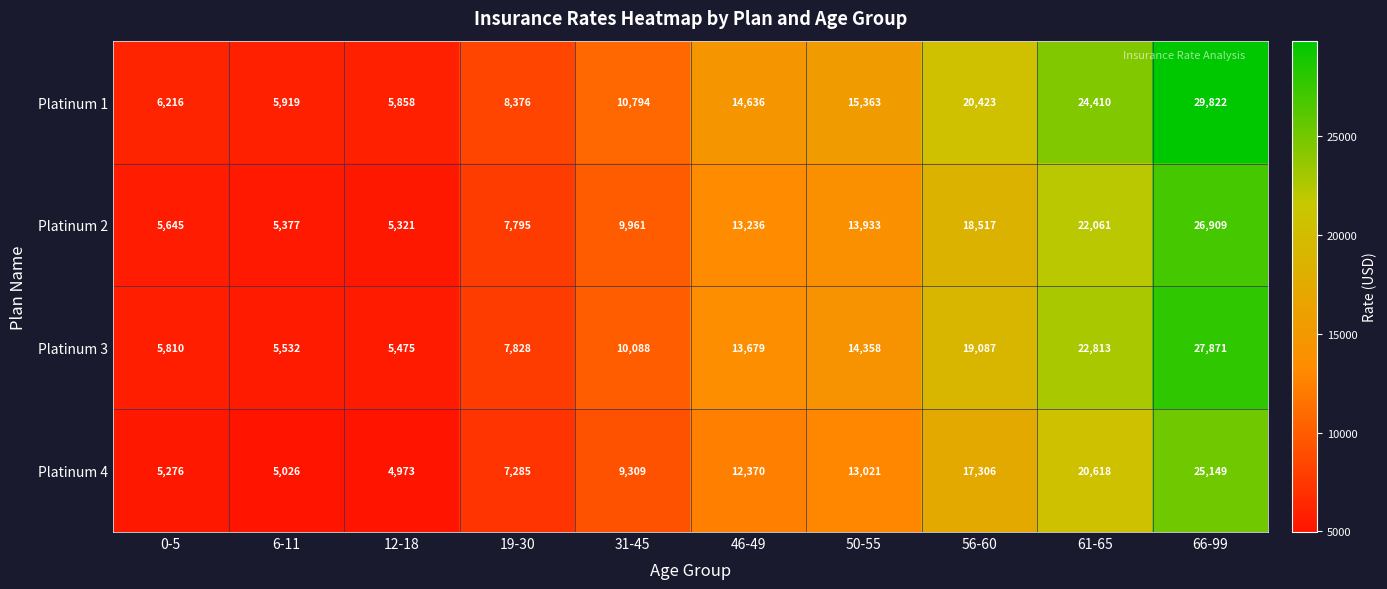

How many series are shown in this chart?

4